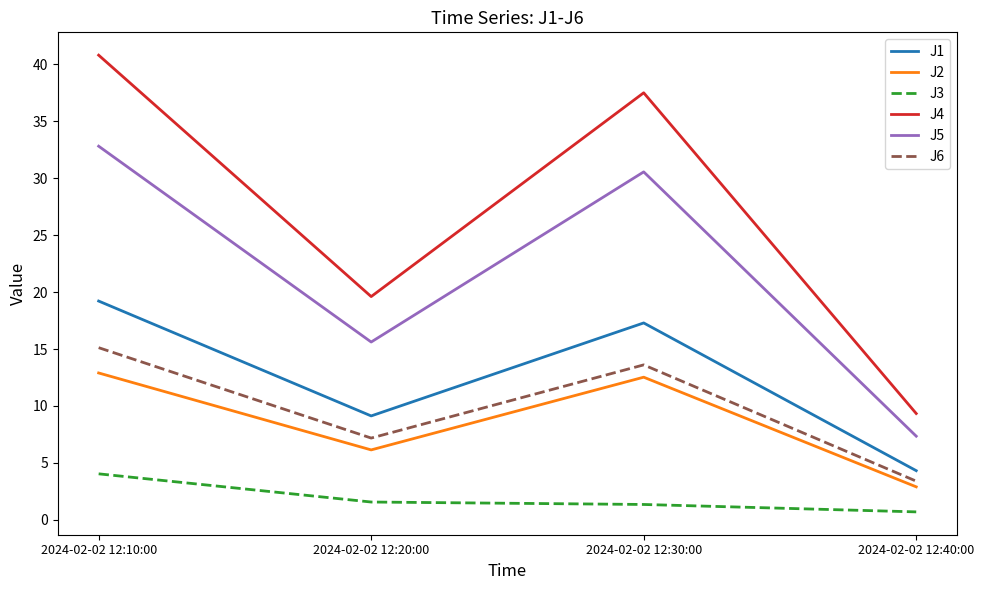

What is the minimum value shown in the chart?

0.7